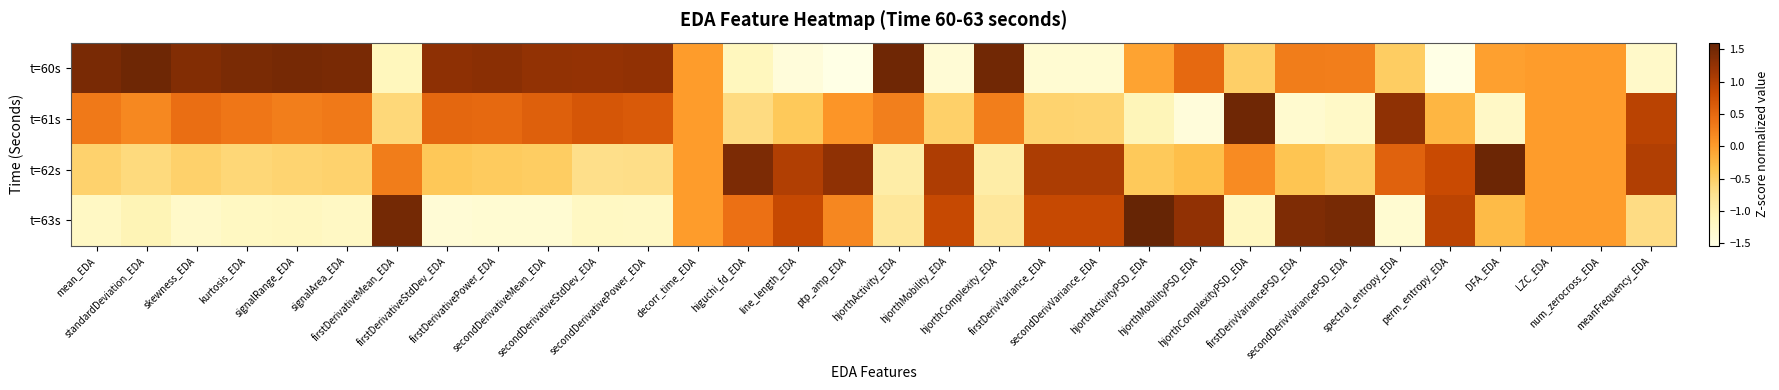

Rank the series by their average value, from lowest to highest.

t=63s, t=61s, t=62s, t=60s